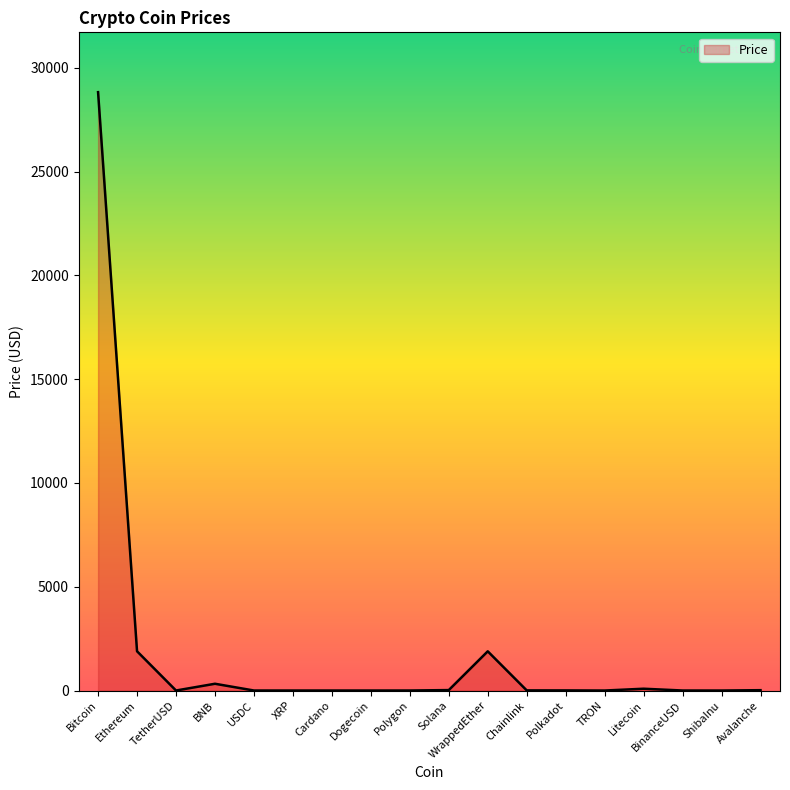

The chart shows a value of 1.0 at USDC. True or false?

True